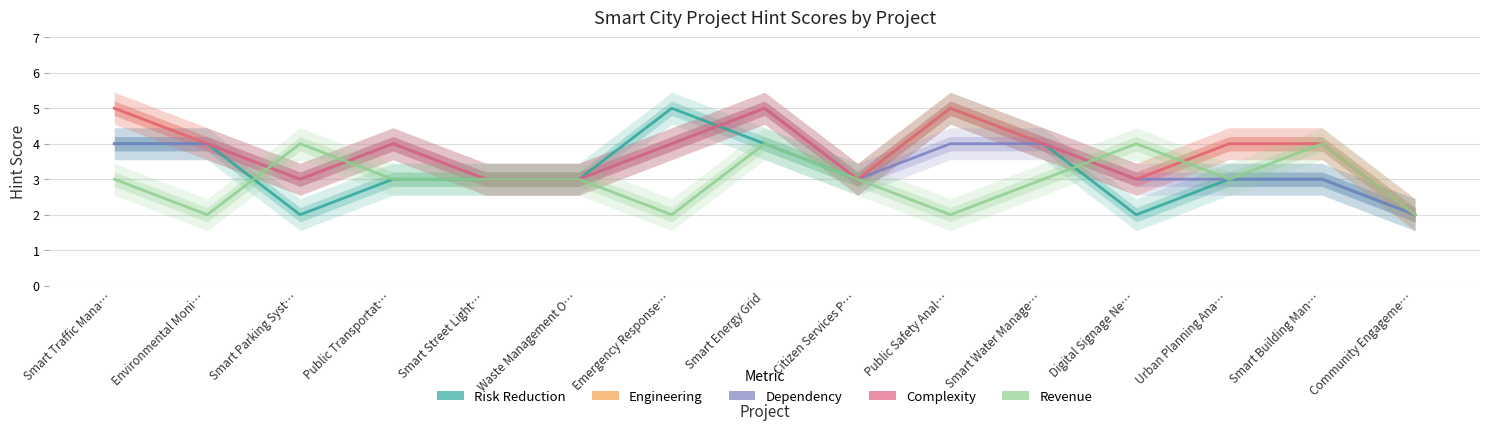

At which category is the sum across all series the highest?

Smart Energy Grid